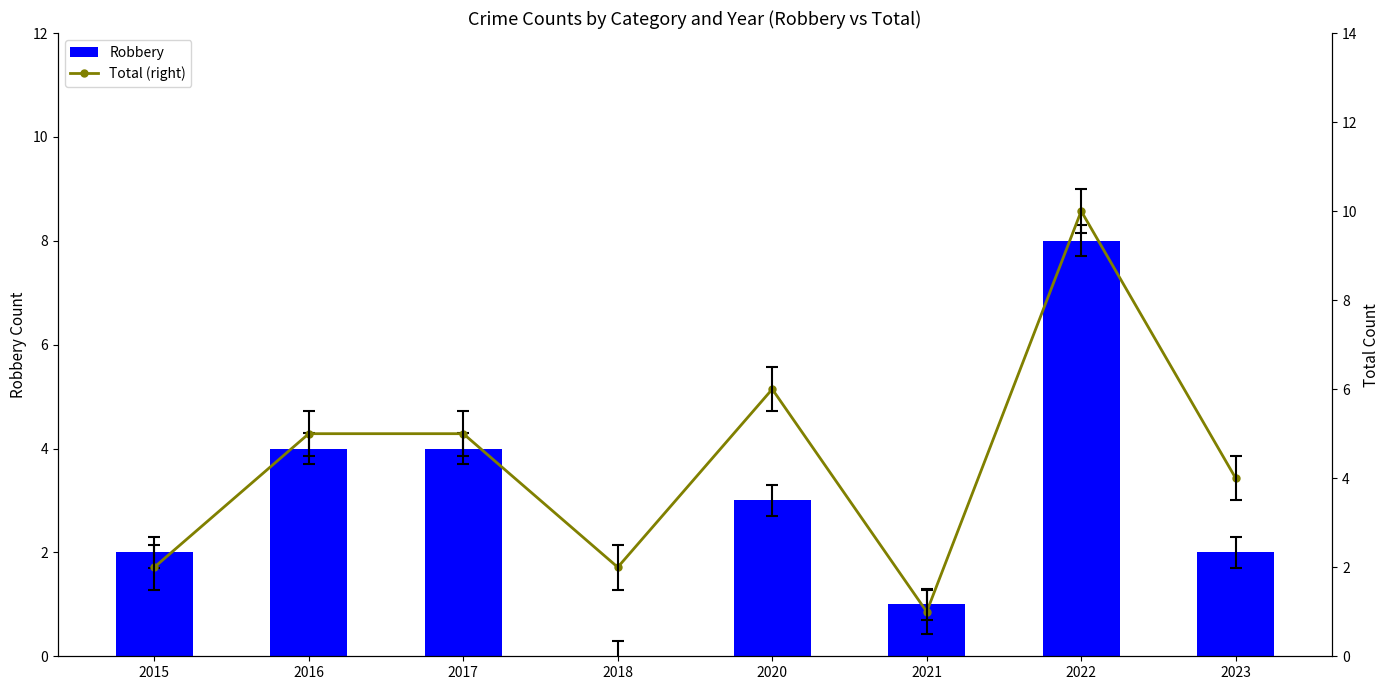

Which series has the largest total across all categories?

Total (right)